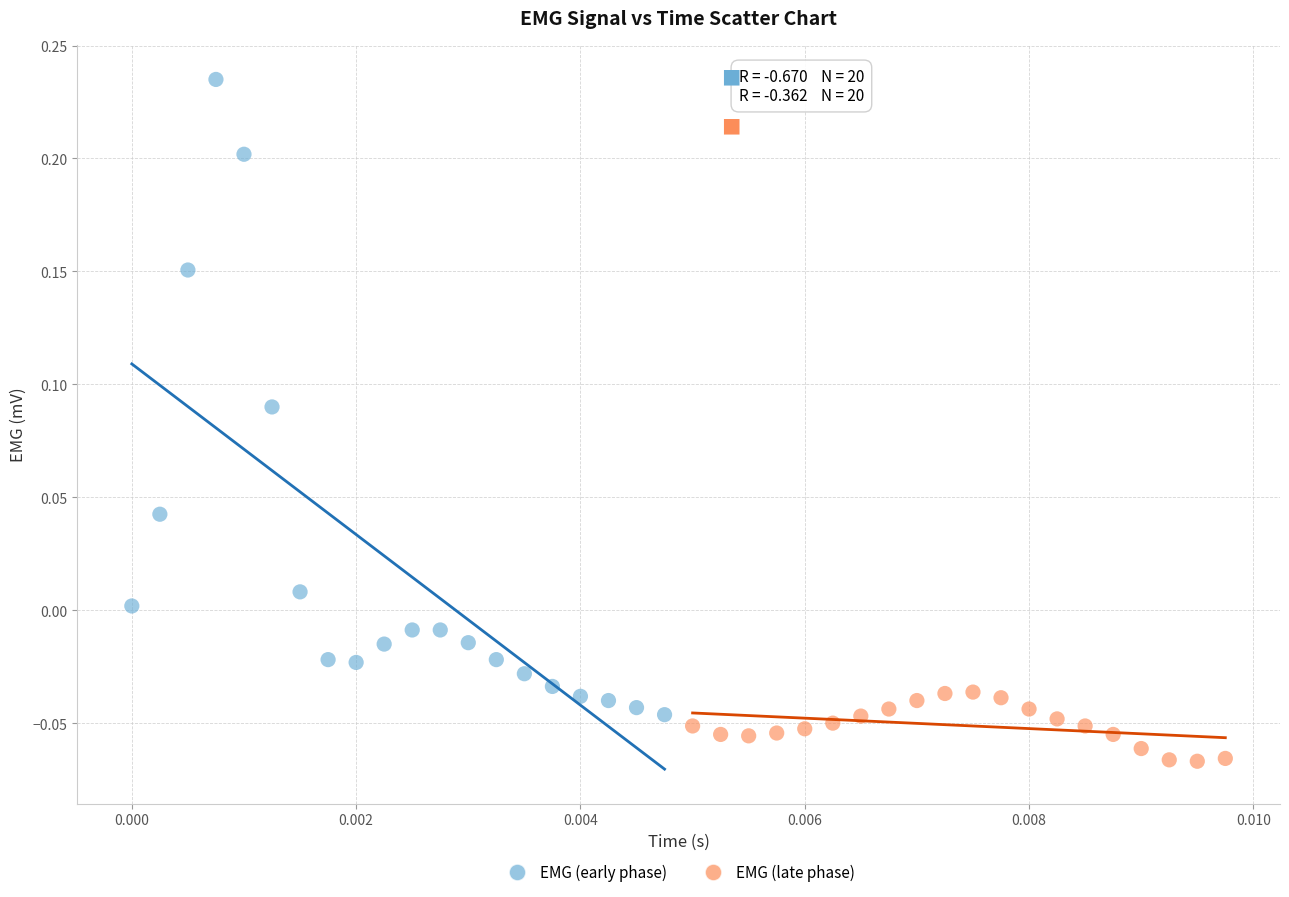

What are all the series names shown in the legend?

EMG (early phase), EMG (late phase)